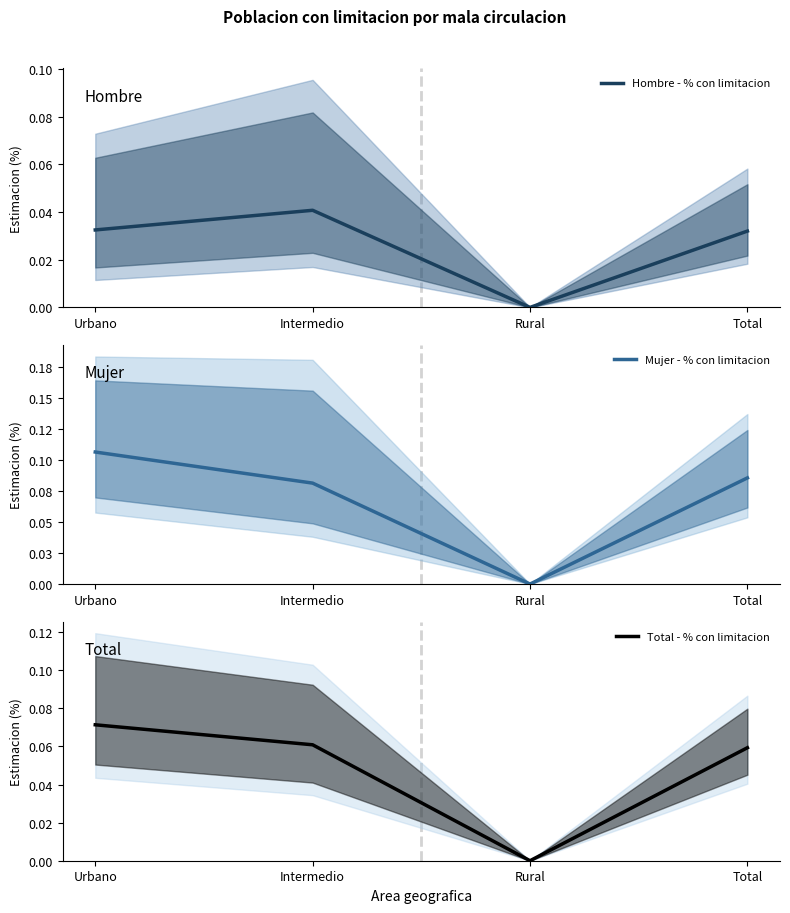

What is the total value across all series at Urbano?

0.2